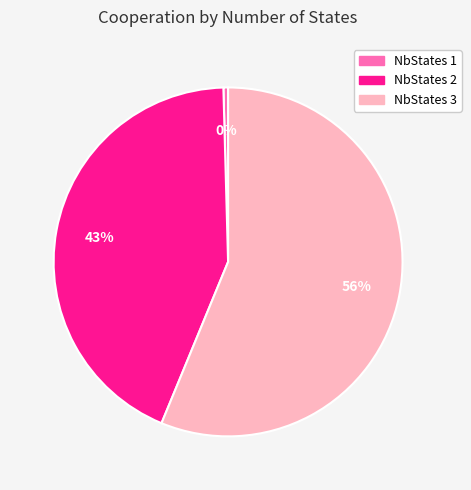

How many segments does this pie chart have?

3